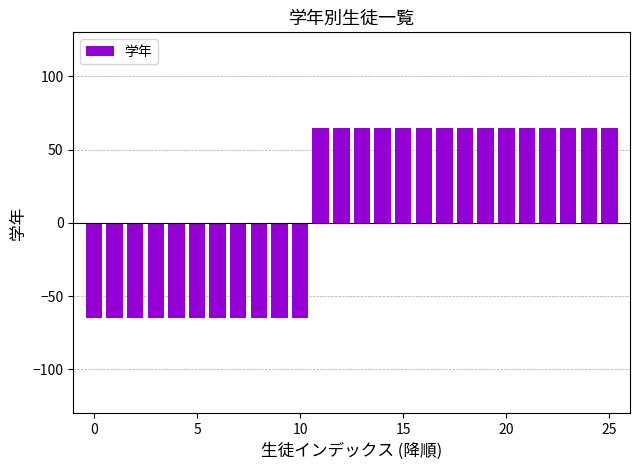

Does the chart contain stacked bars?

No